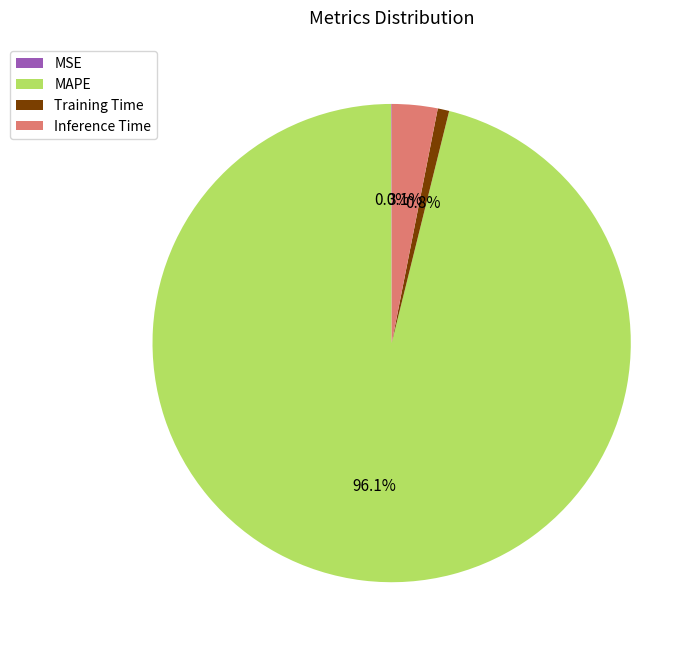

Does MAPE represent more than half of the total?

Yes